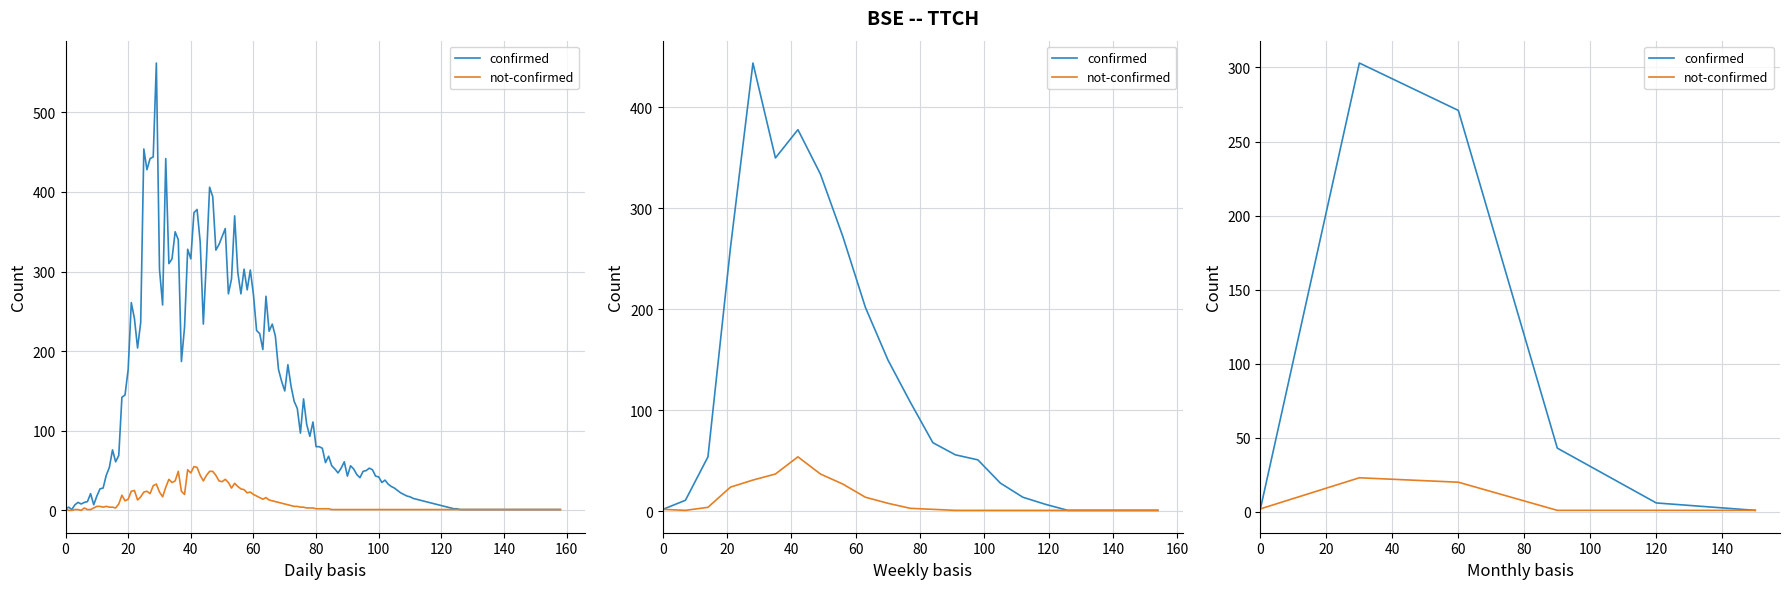

Rank the series by their average value, from lowest to highest.

not-confirmed, confirmed